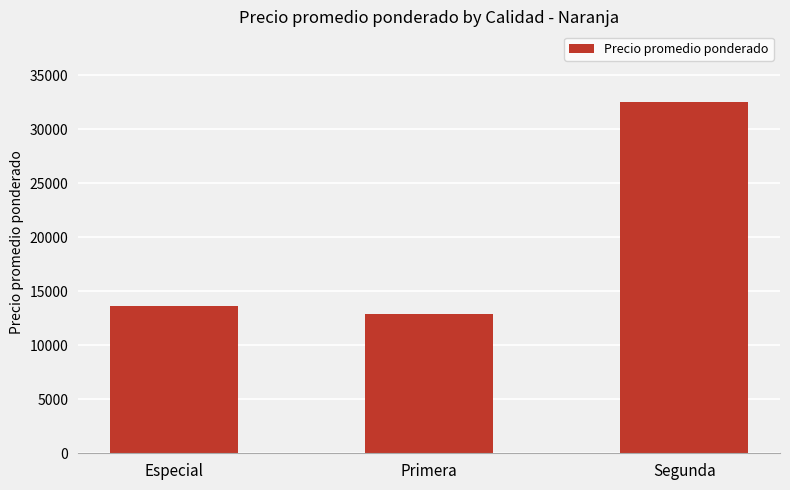

What is the smallest value displayed?

12927.4